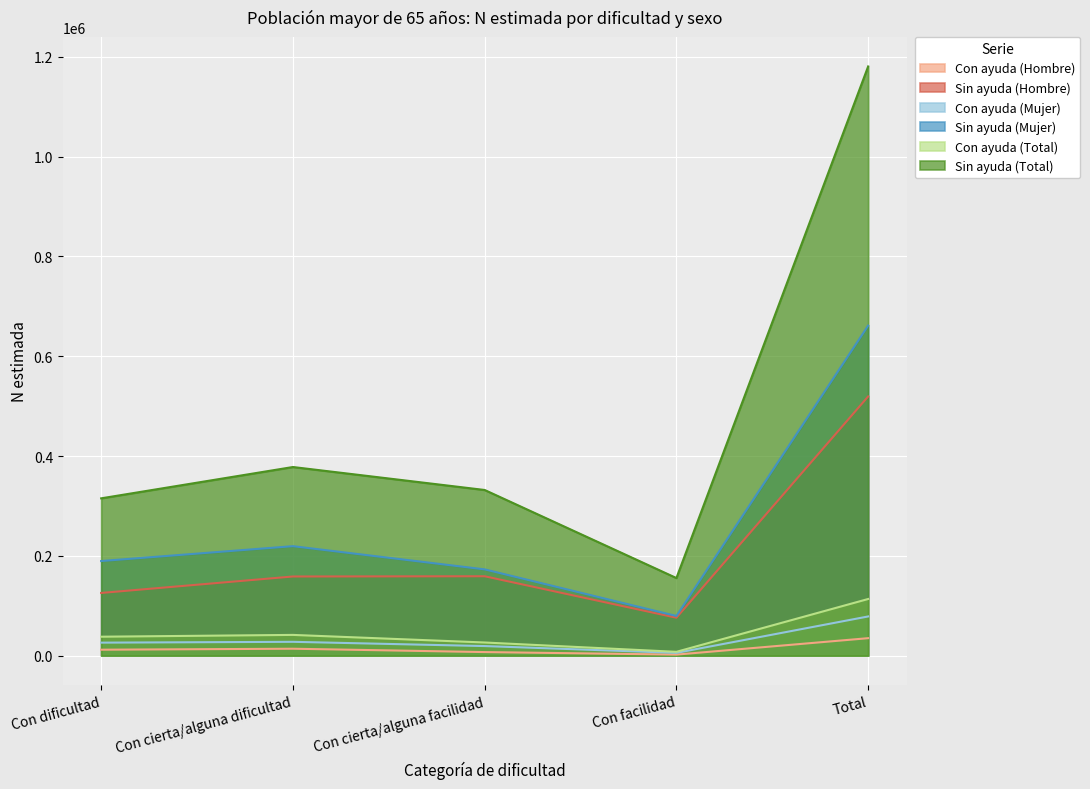

Which series has the largest range (max minus min)?

Sin ayuda (Total)